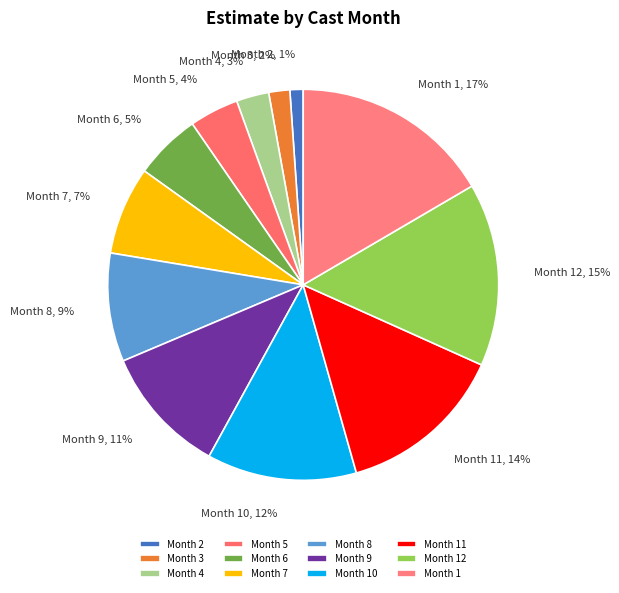

Is there any slice that represents more than half of the pie?

No